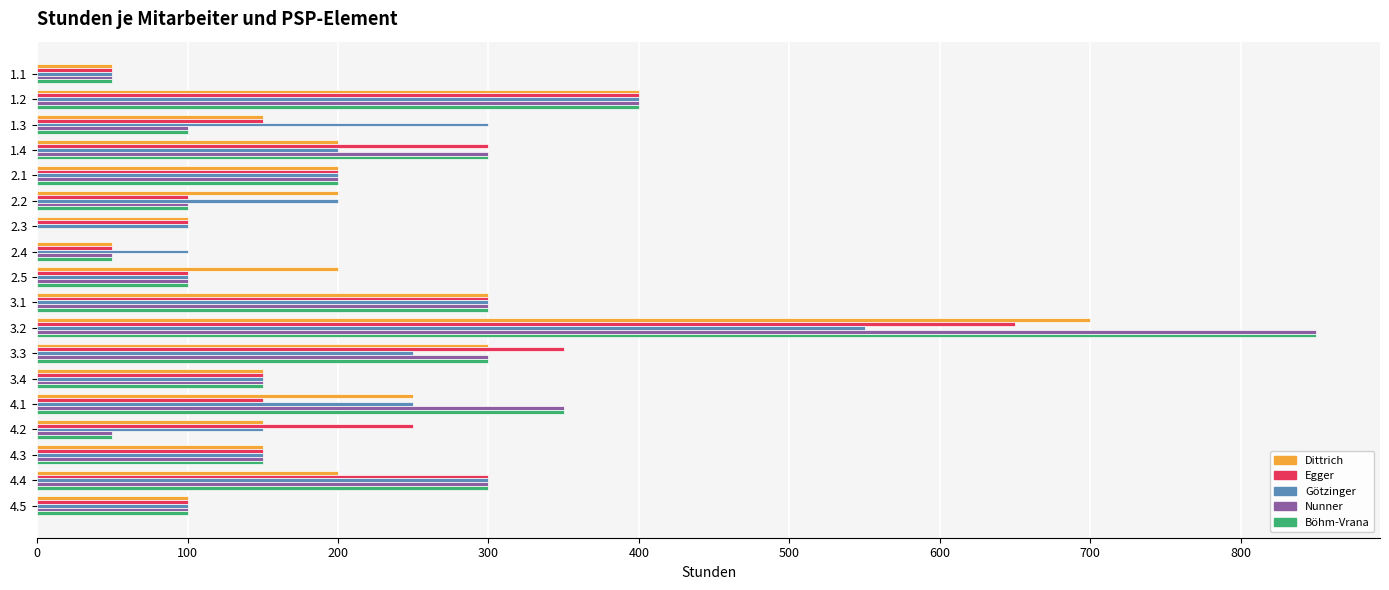

At which category is the sum across all series the highest?

3.2